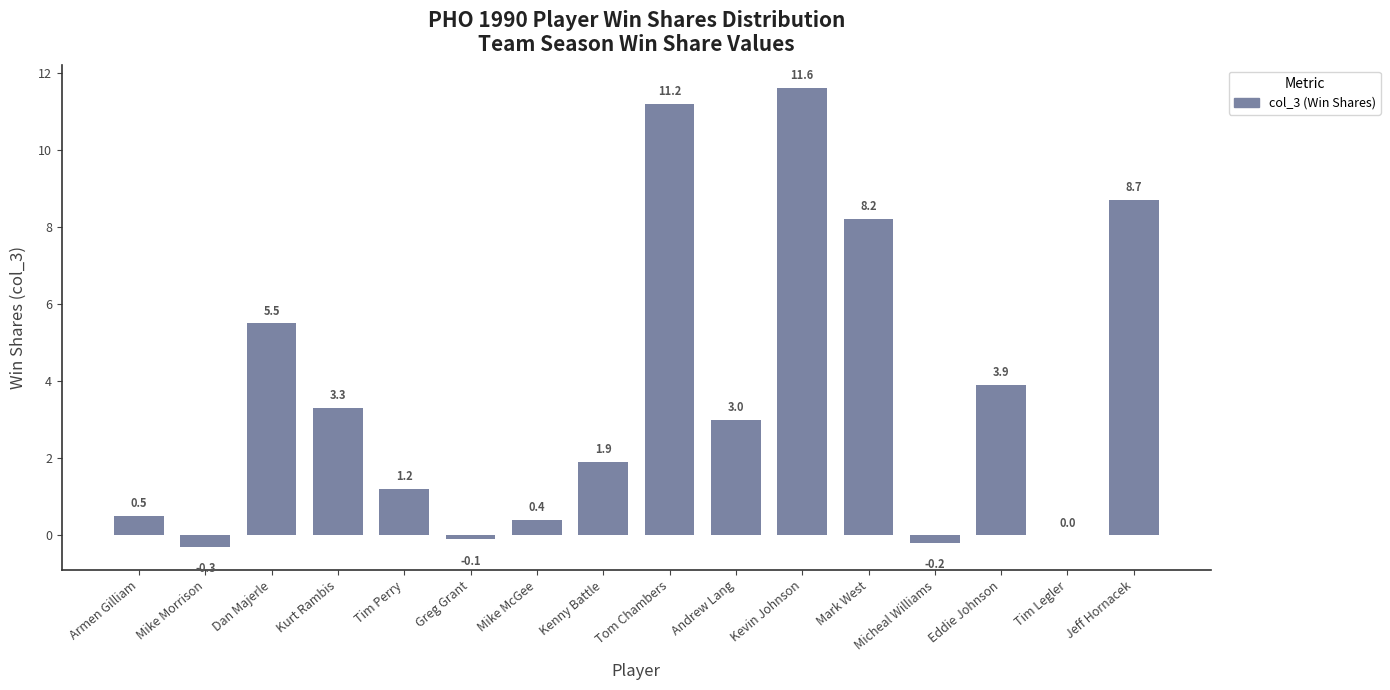

Approximately how many times larger is the value at Tom Chambers compared to Kurt Rambis?

3.4